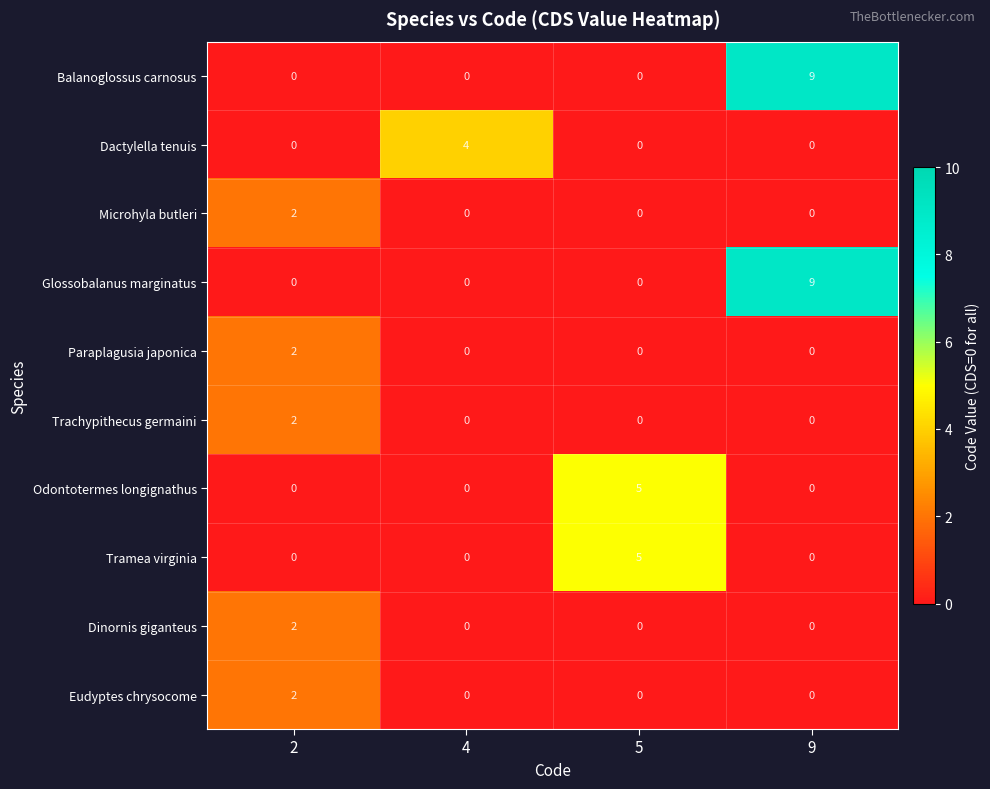

What is the spread (max minus min) of values at 2?

2